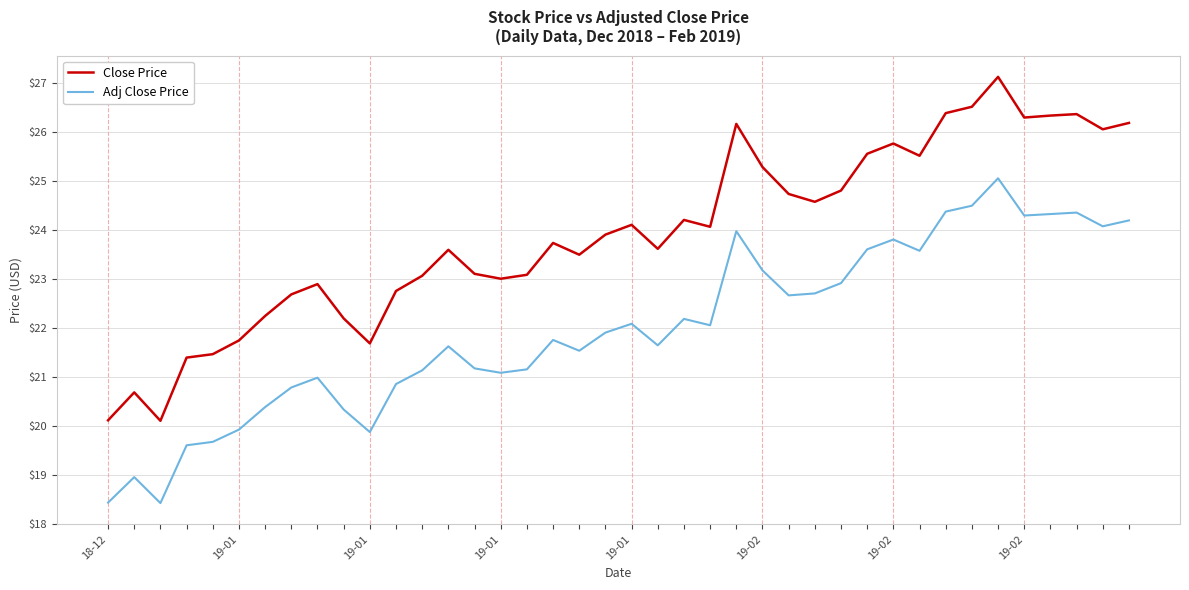

List the series in order of their peak value, highest first.

Close Price, Adj Close Price